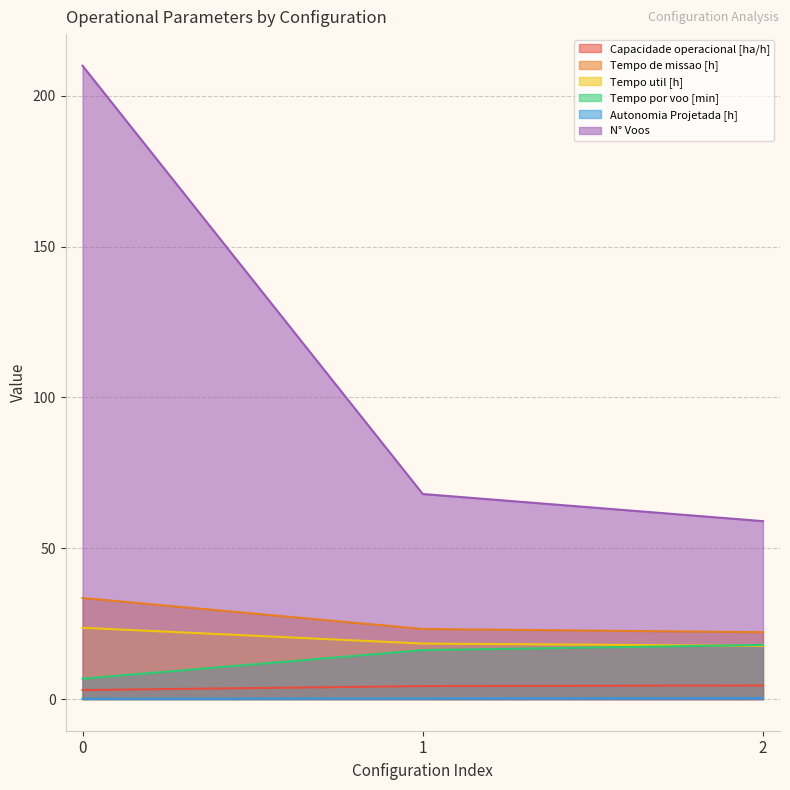

What is the difference between the Tempo util [h] values at 0 and 2?

6.0